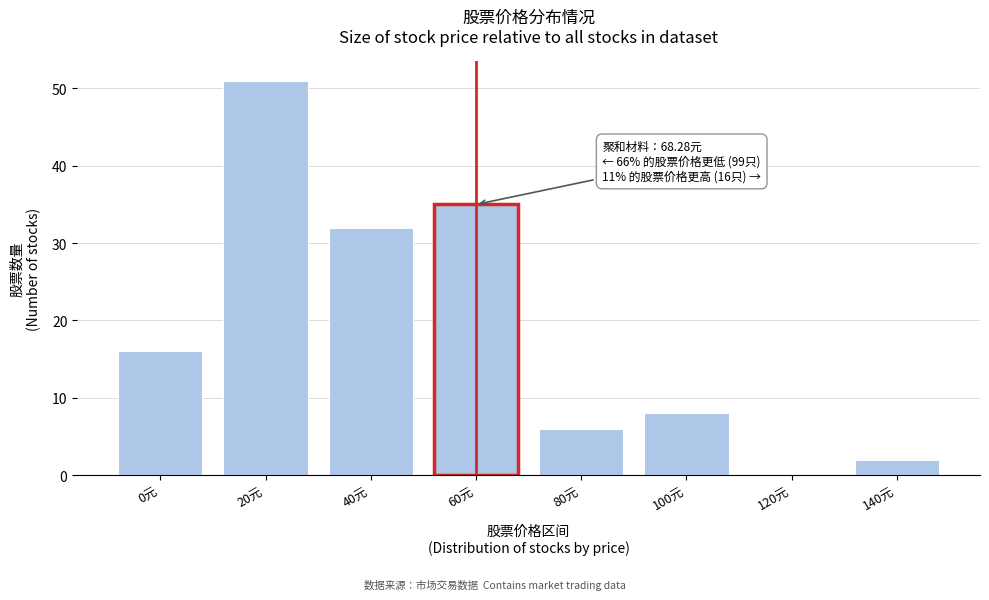

Reading right to left, list all the values displayed in this chart.

140元=2	120元=0	100元=8	80元=6	60元=35	40元=32	20元=51	0元=16